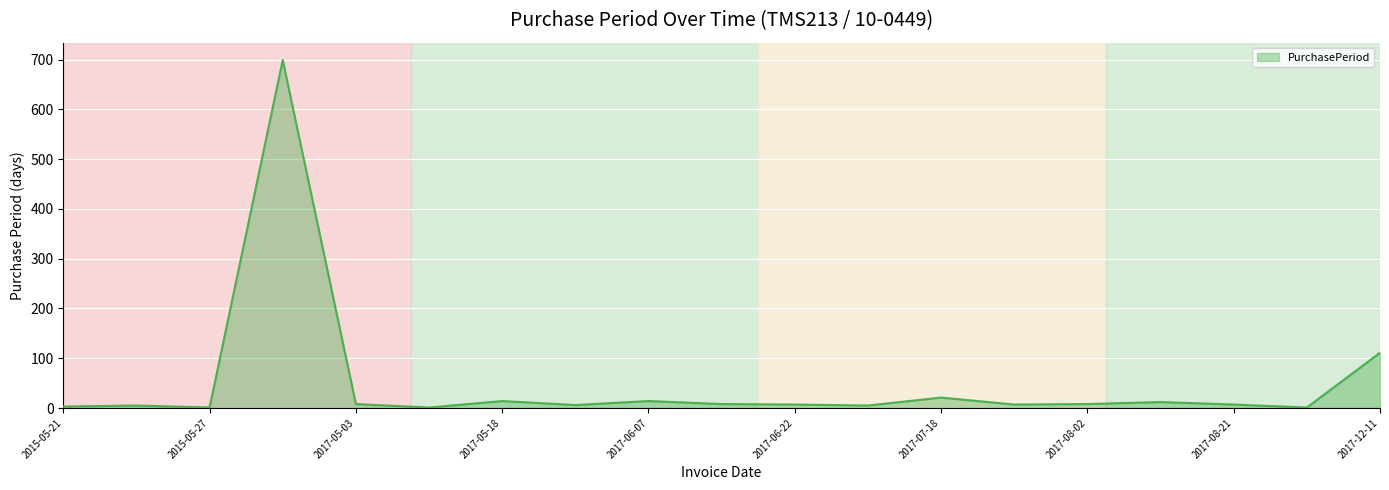

What is the difference between the maximum and minimum values?

698